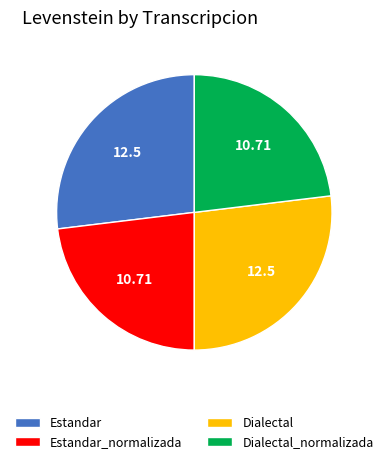

What is the ratio of the value at Estandar_normalizada to the value at Dialectal?

0.9